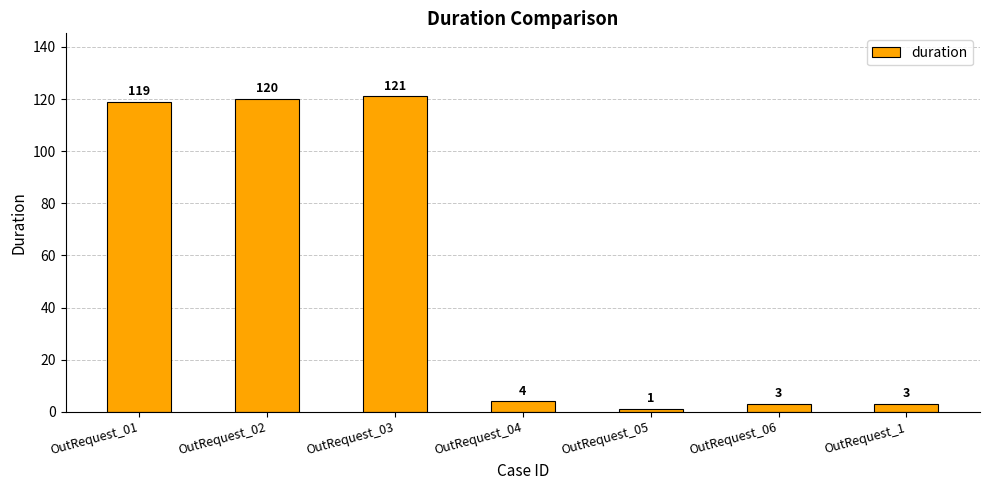

Are the bars horizontal?

No